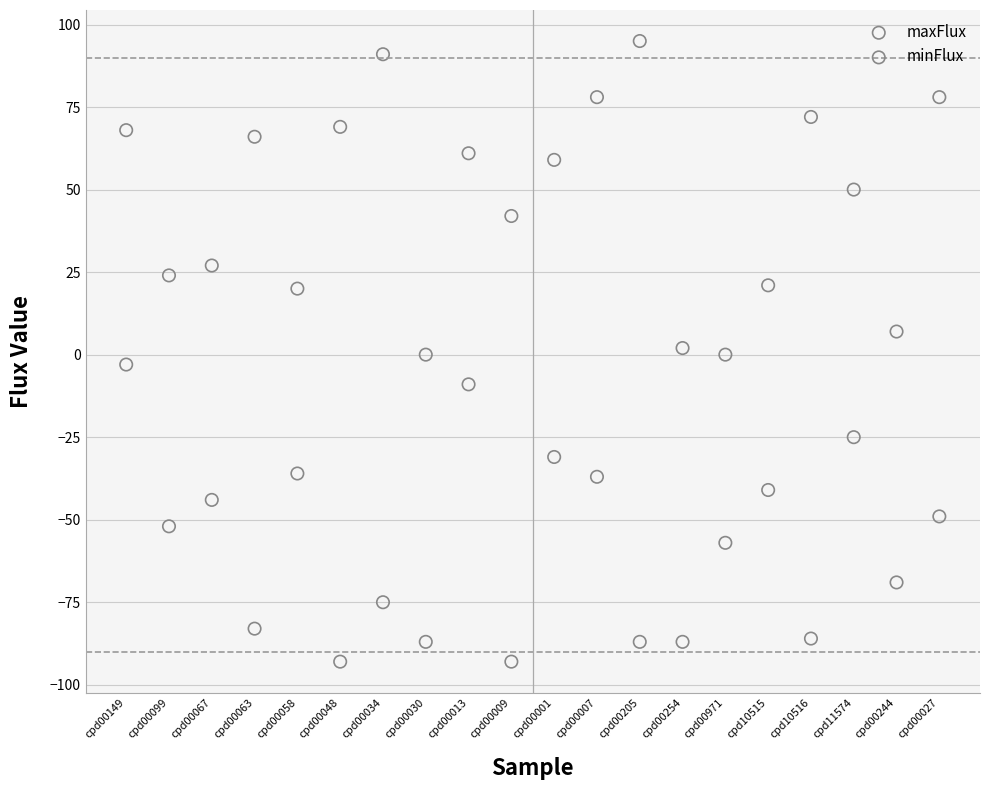

Which series reaches the minimum Y coordinate?

minFlux